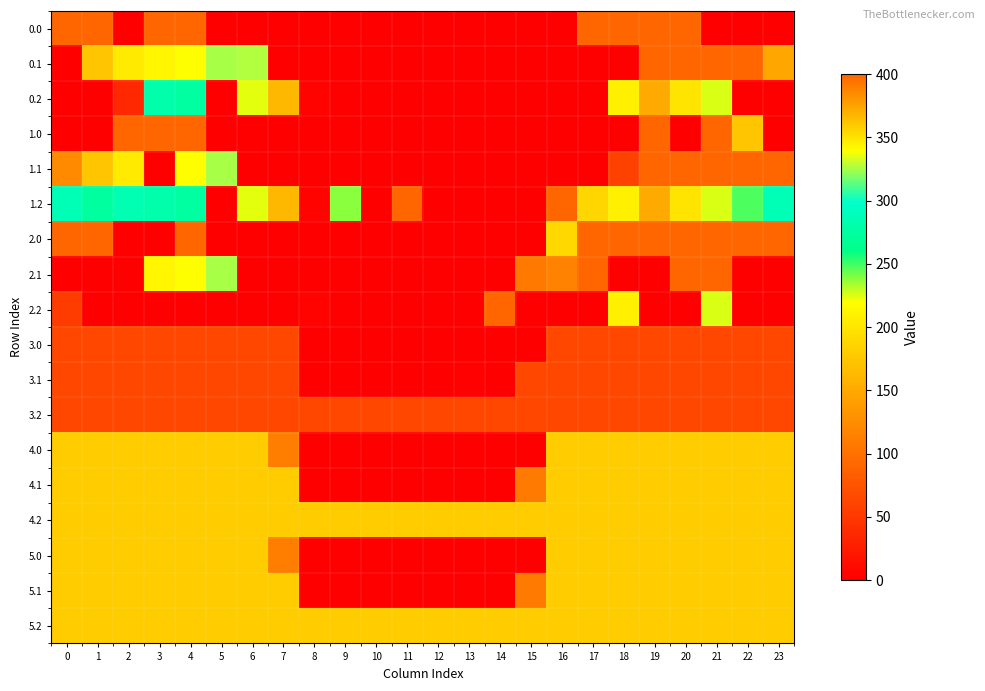

What is the spread (max minus min) of values at 11?

400.0